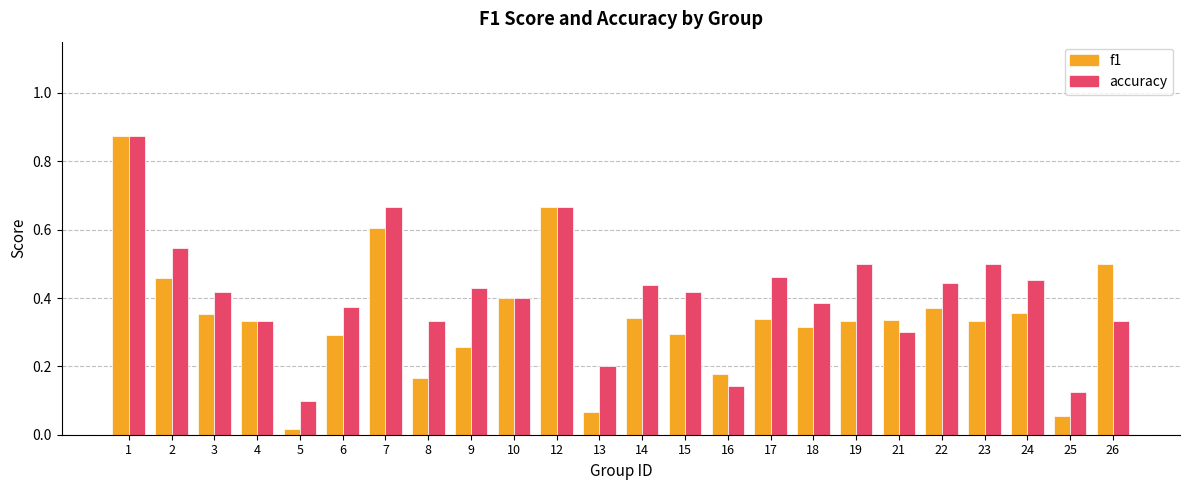

Which series changed the most between 15 and 26?

f1